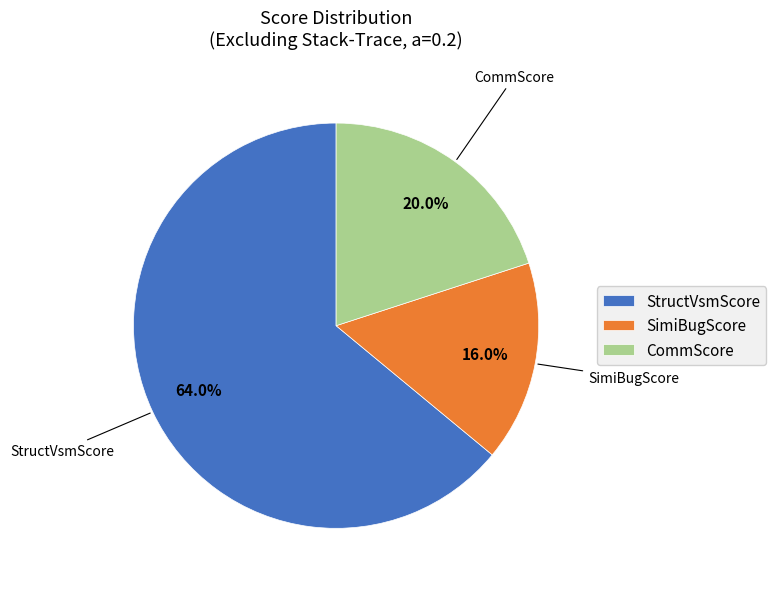

Which slice represents more than half of the pie?

StructVsmScore